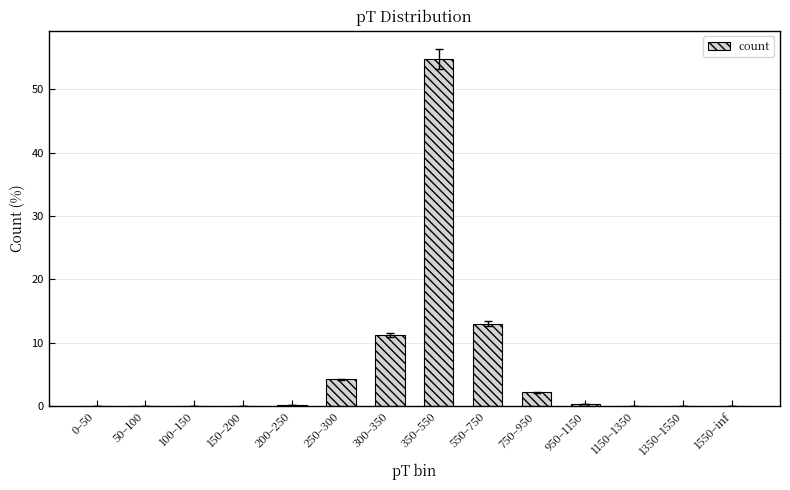

Are the bars horizontal?

No